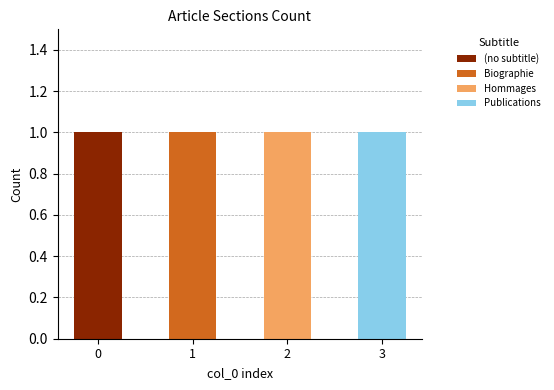

The (no subtitle) series shows 2 at 0. True or false?

False